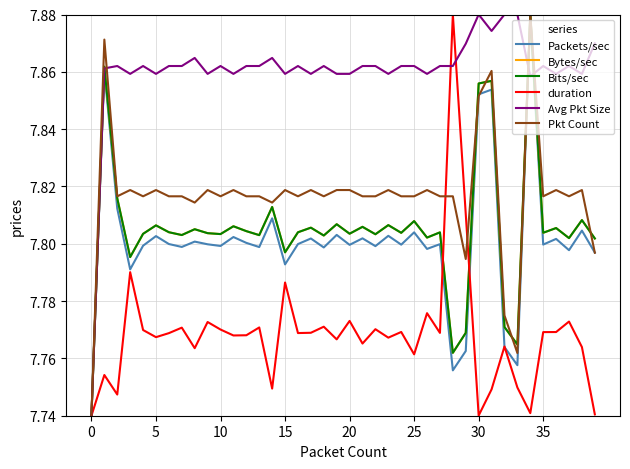

Which series has the largest total across all categories?

Avg Pkt Size